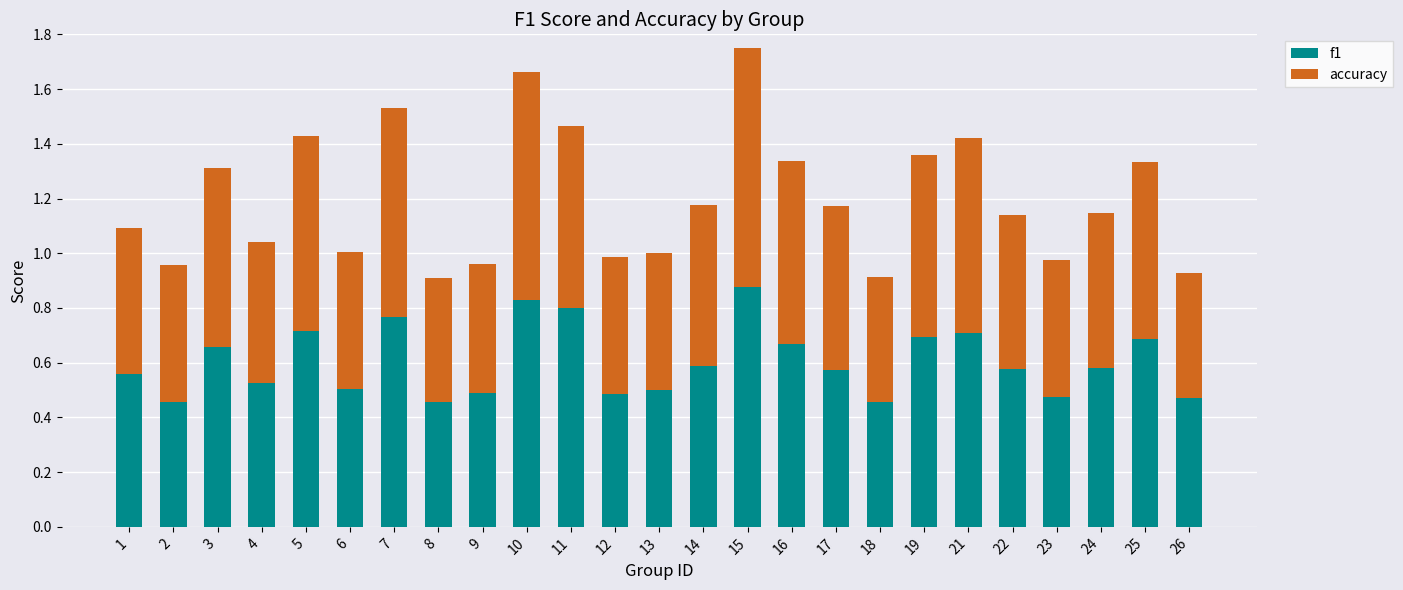

Count the f1 values in the range 0 to 1.

25